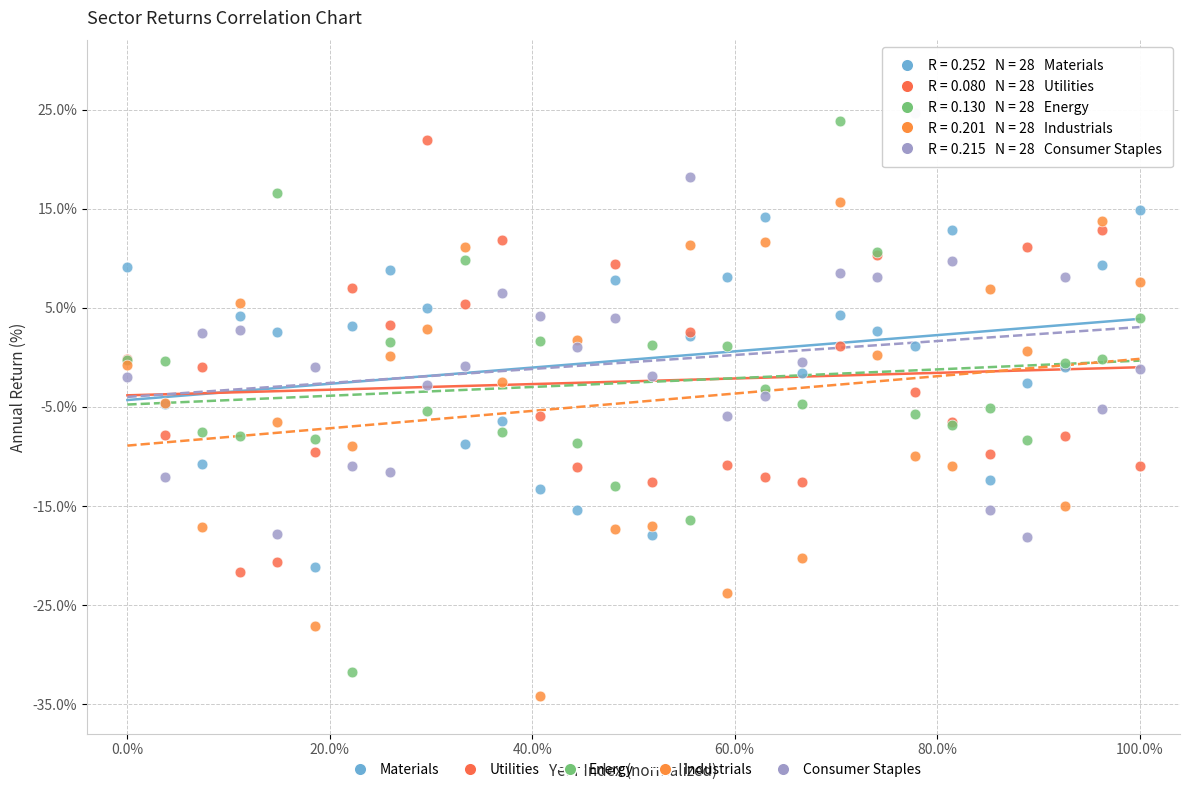

What is the X range (max minus min) for the scatter plot?

1.0